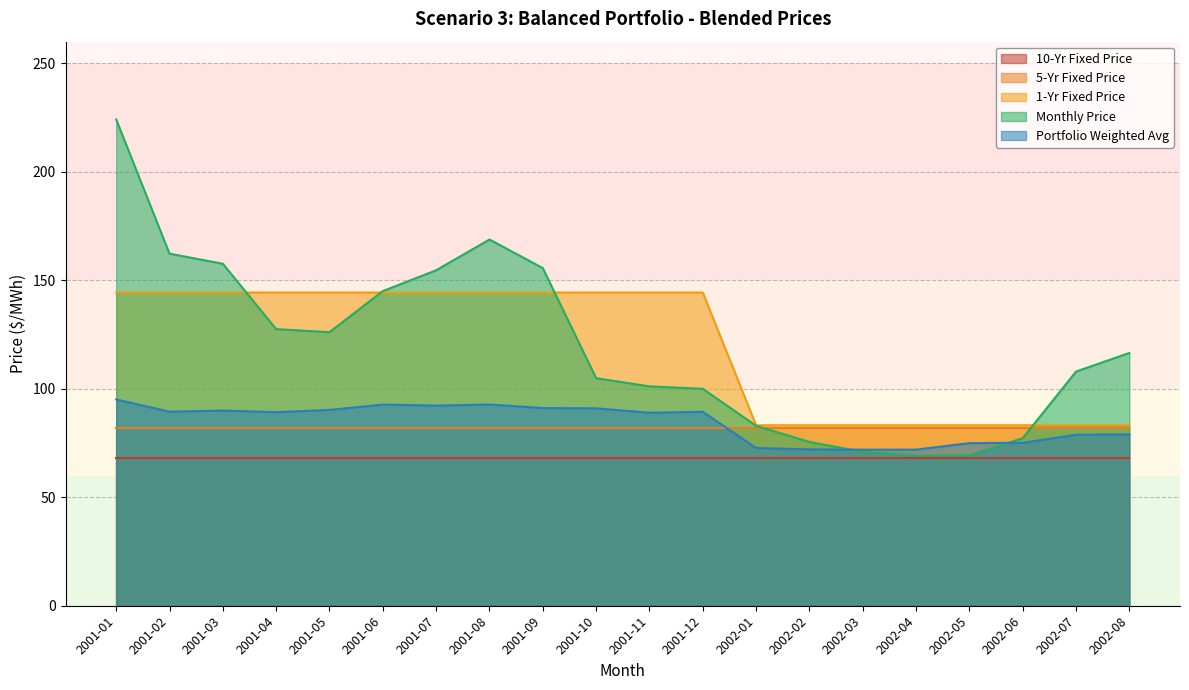

True or false: Monthly Price and 1-Yr Fixed Price intersect in this chart.

True